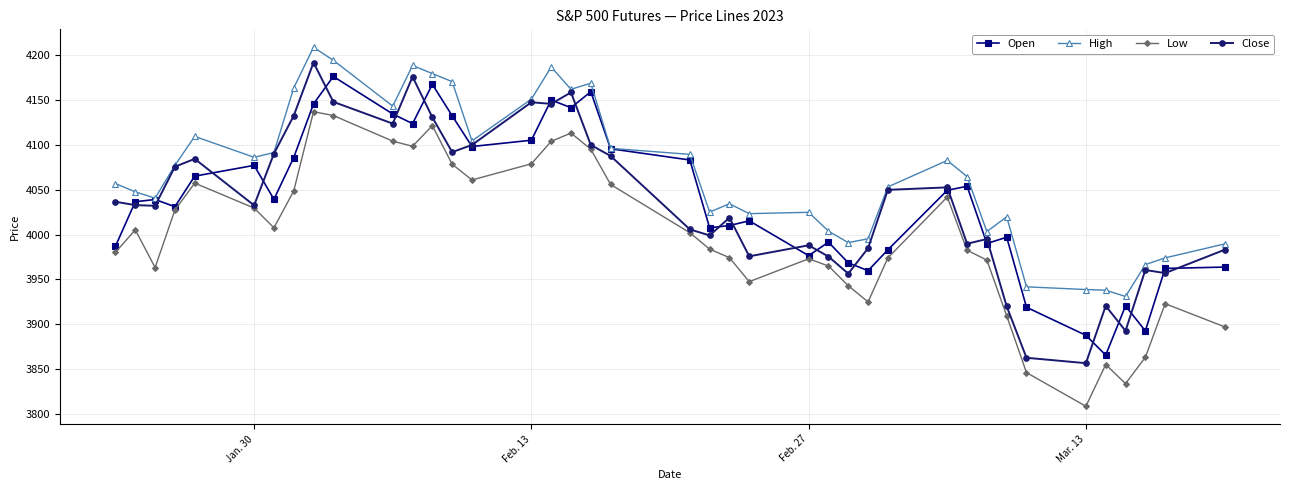

True or false: High and Low cross at least once.

False